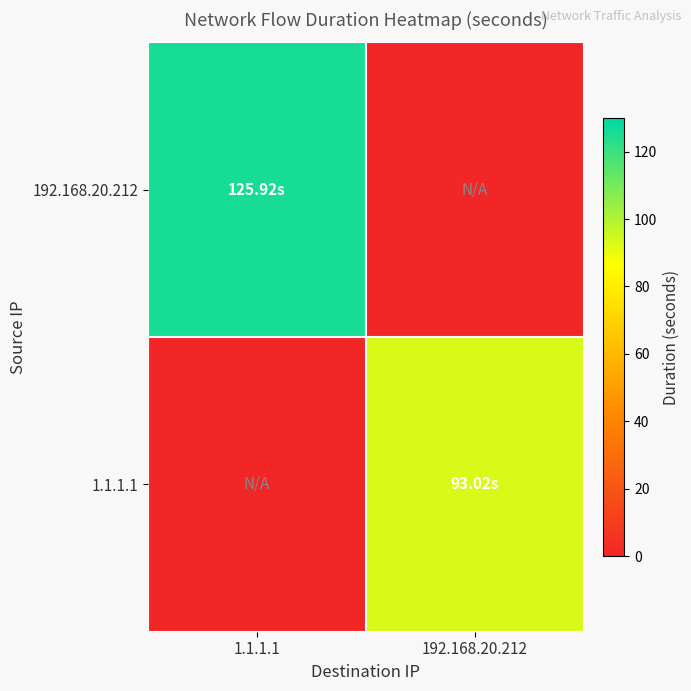

Reading left to right, extract all data points from this chart.

192.168.20.212: 1.1.1.1=125.9	192.168.20.212=0.0
1.1.1.1: 1.1.1.1=0.0	192.168.20.212=93.0